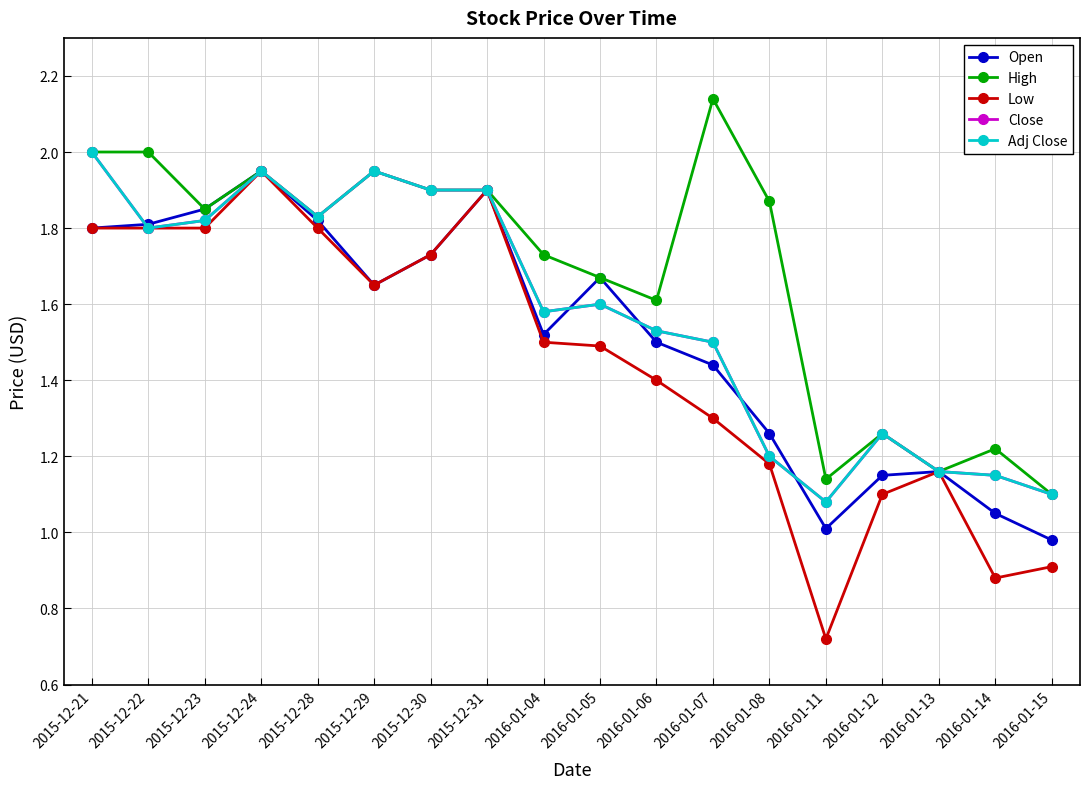

At which category does Adj Close reach its first local valley?

2015-12-22